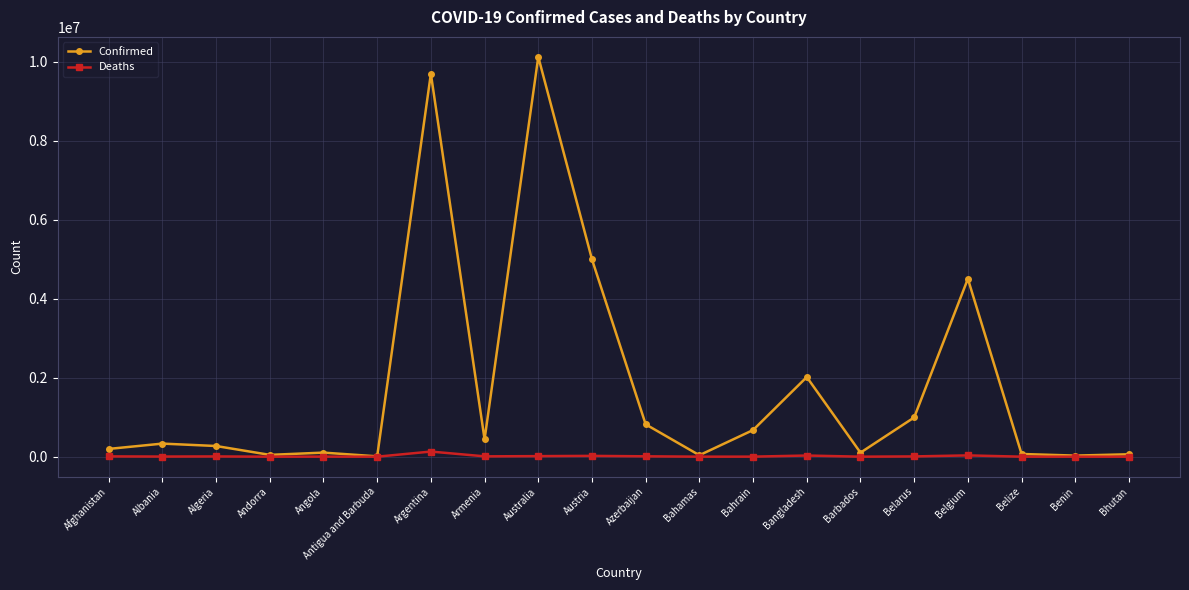

Read the Deaths value at Austria.

20656